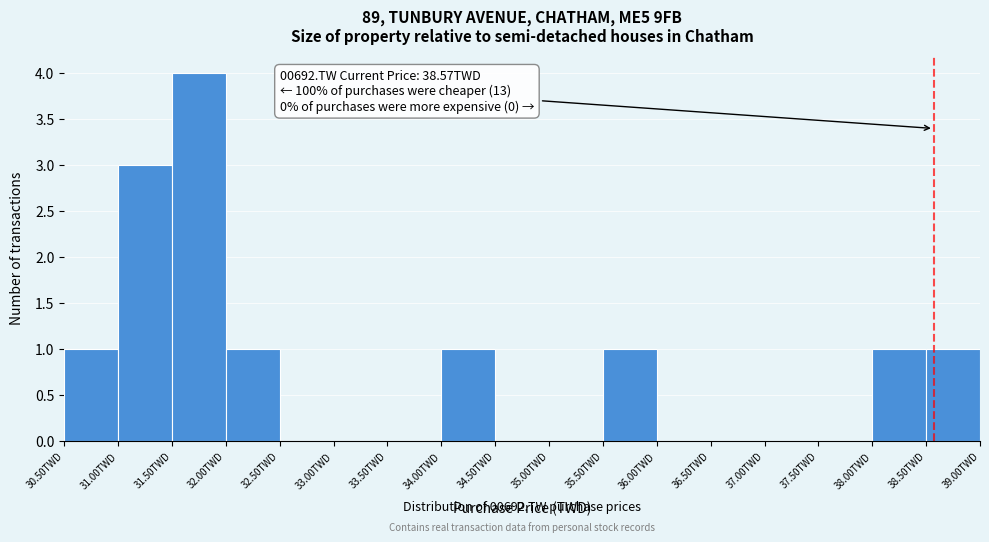

Over which range of the x-axis is the bar tallest?

31.5 to 32.0